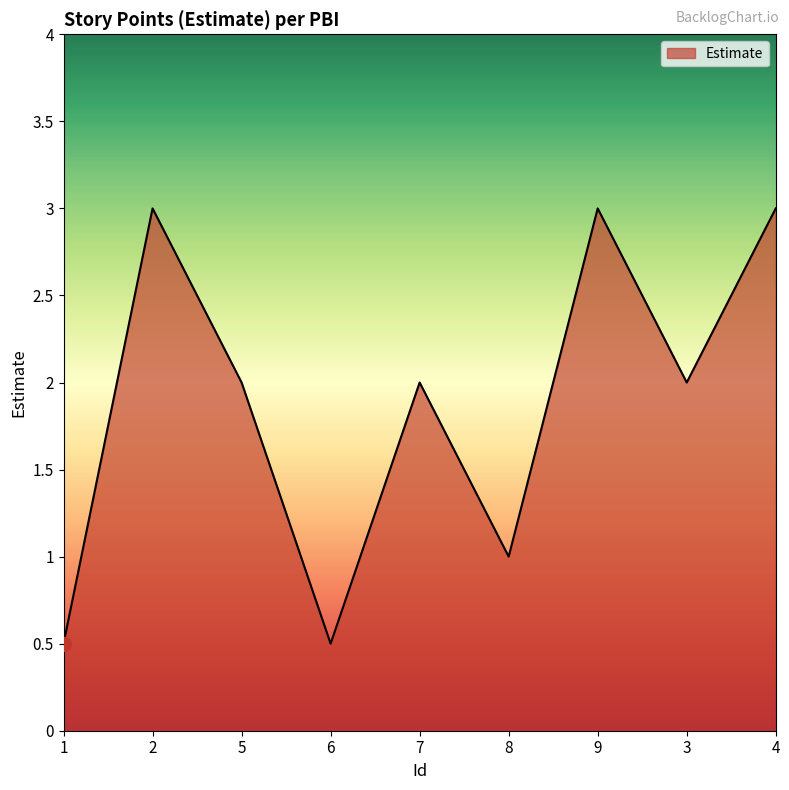

What is the smallest value displayed?

0.5